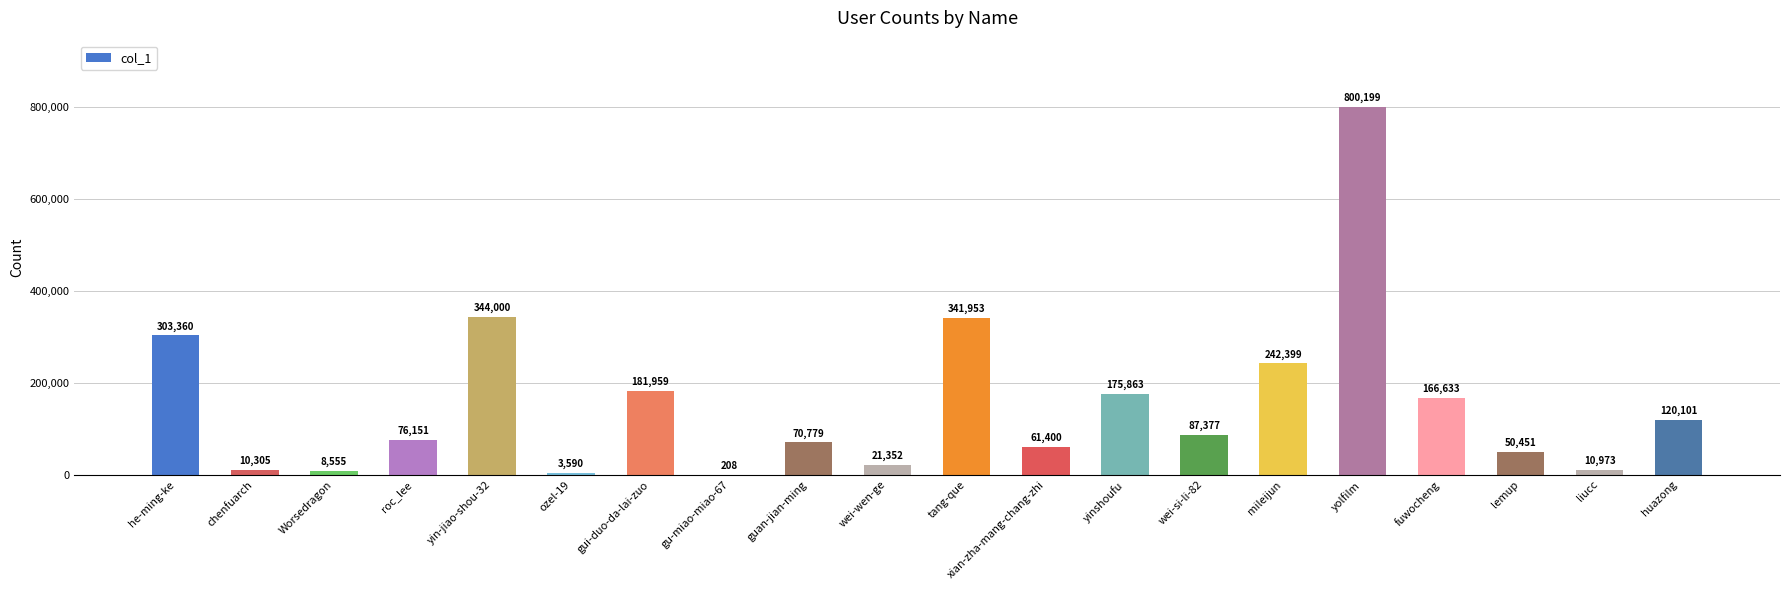

Reading left to right, transcribe all the data shown in this chart.

he-ming-ke=303360	chenfuarch=10305	Worsedragon=8555	roc_lee=76151	yin-jiao-shou-32=344000	ozel-19=3590	gui-duo-da-lai-zuo=181959	gu-miao-miao-67=208	guan-jian-ming=70779	wei-wen-ge=21352	tang-que=341953	xian-zha-mang-chang-zhi=61400	yinshoufu=175863	wei-si-li-82=87377	mileijun=242399	yolfilm=800199	fuwocheng=166633	lemup=50451	liucc=10973	huazong=120101